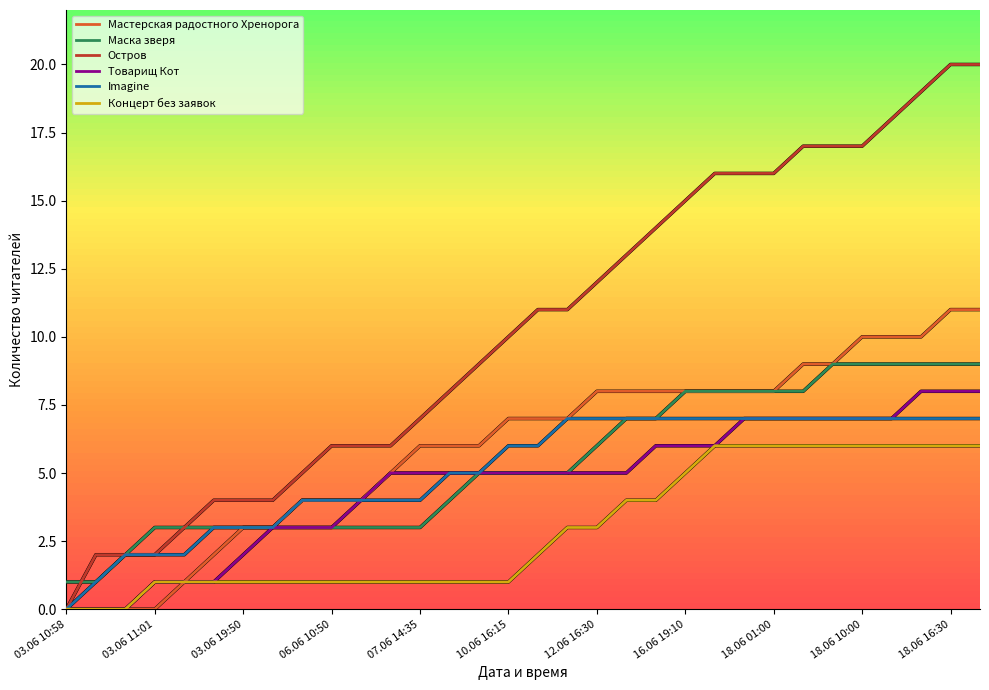

Count the number of data series in this chart.

6